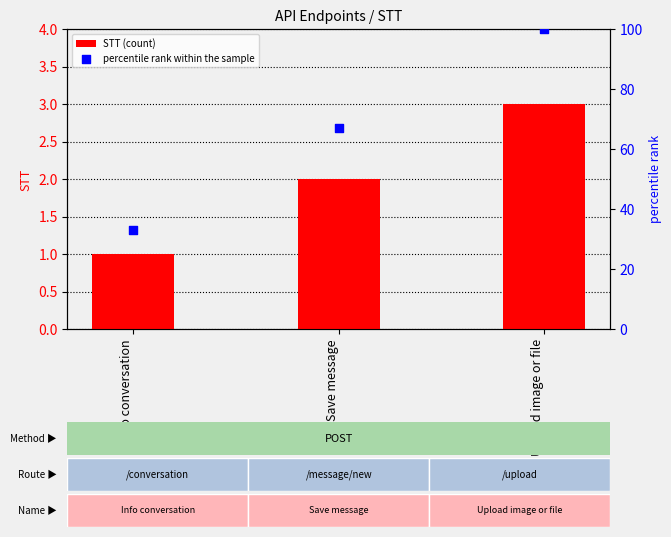

Which series reaches the maximum Y coordinate?

percentile rank within the sample